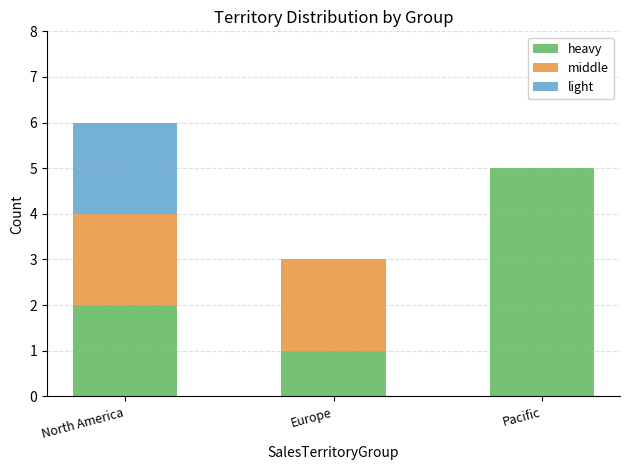

Where is heavy nearest to the value 3?

North America